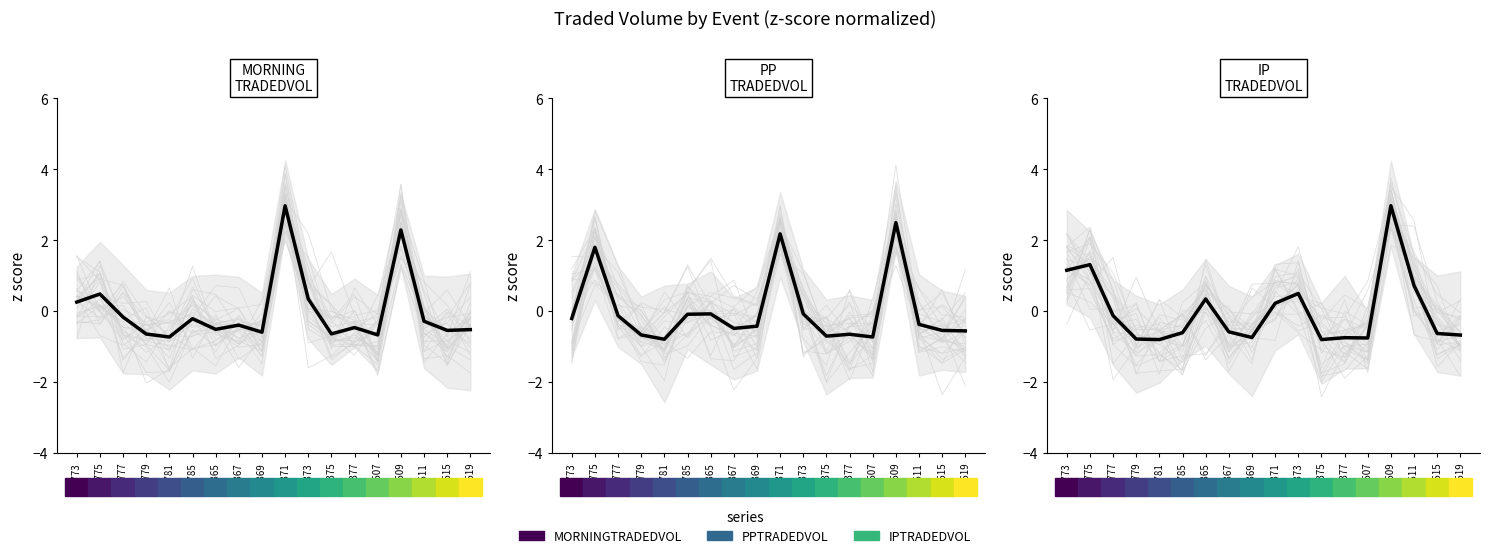

After their last crossing, which series has the higher values: PPTRADEDVOL or IPTRADEDVOL?

PPTRADEDVOL